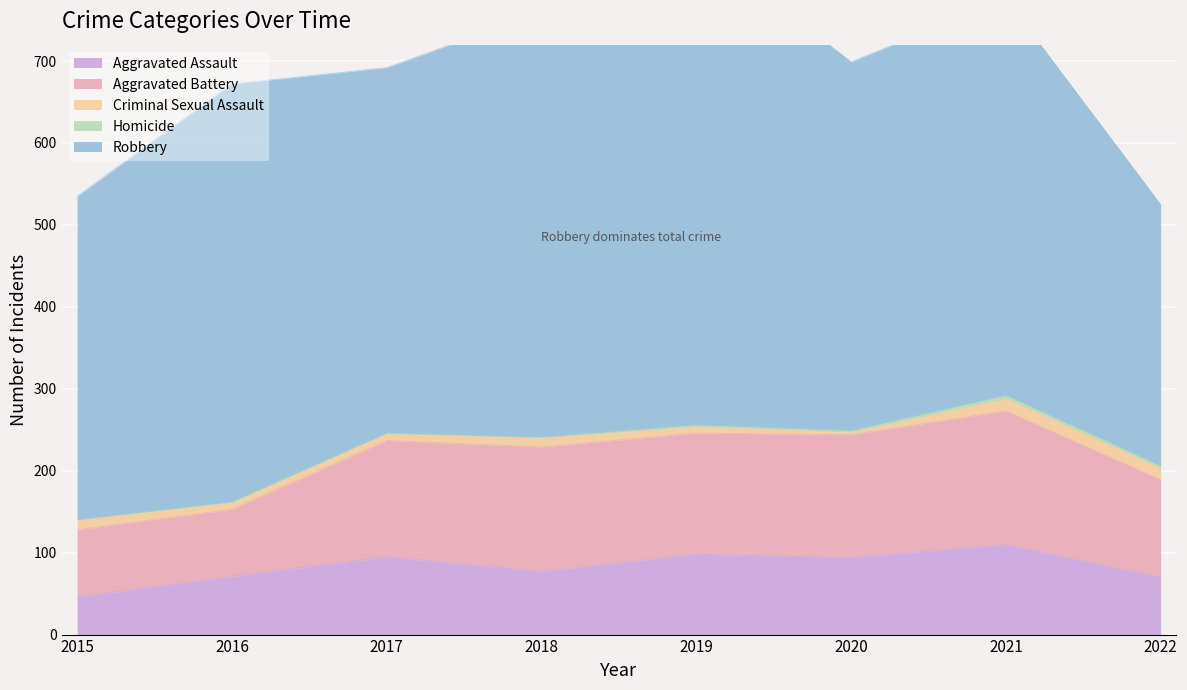

How many categories are shown in the chart?

8